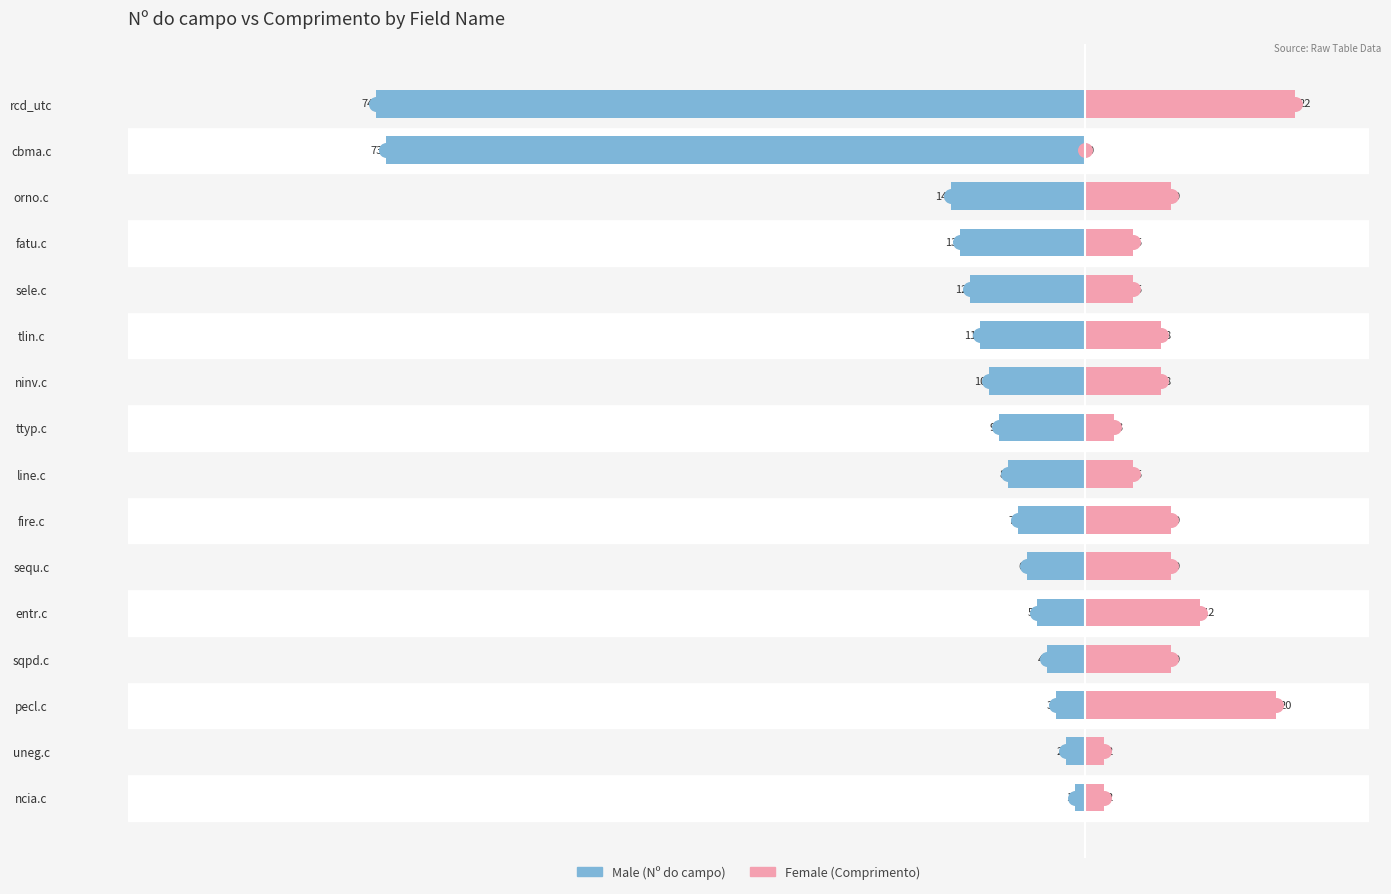

How many bars are there in each group?

2